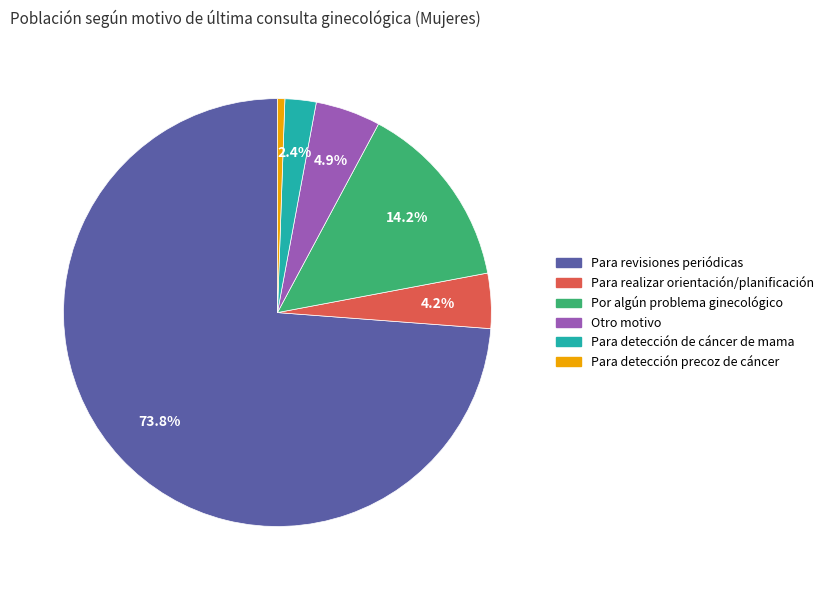

Is there any slice that represents more than half of the pie?

Yes